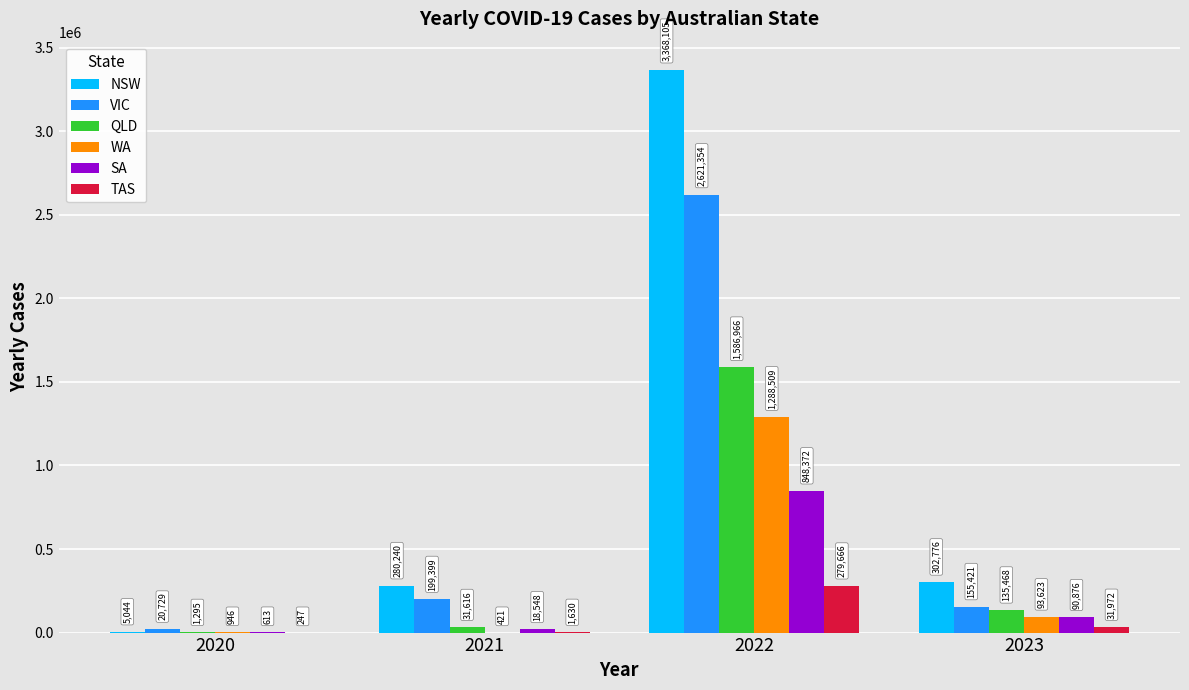

Reading left to right, list all the values displayed in this chart.

NSW: 5044	280240	3368105	302776
VIC: 20729	199399	2621354	155421
QLD: 1295	31616	1586966	135468
WA: 946	421	1288509	93623
SA: 613	18548	848372	90876
TAS: 247	1630	279666	31972